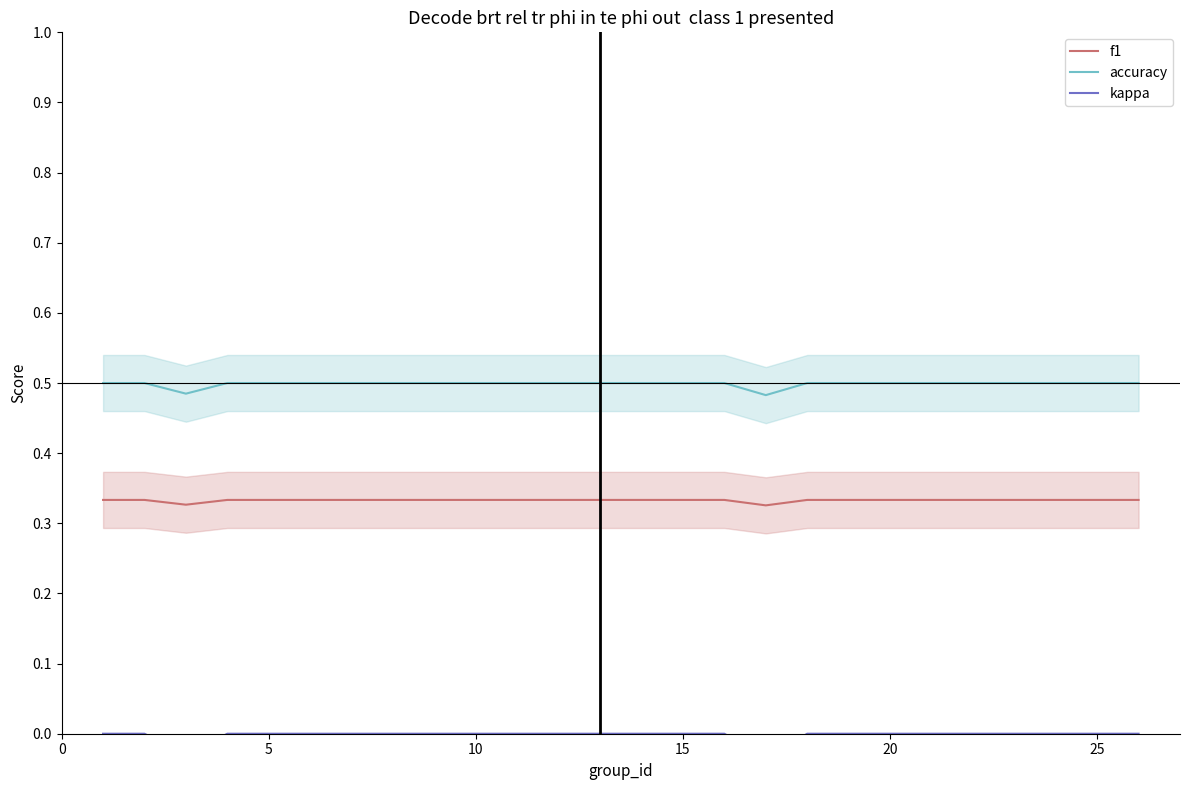

Count the number of data series in this chart.

3